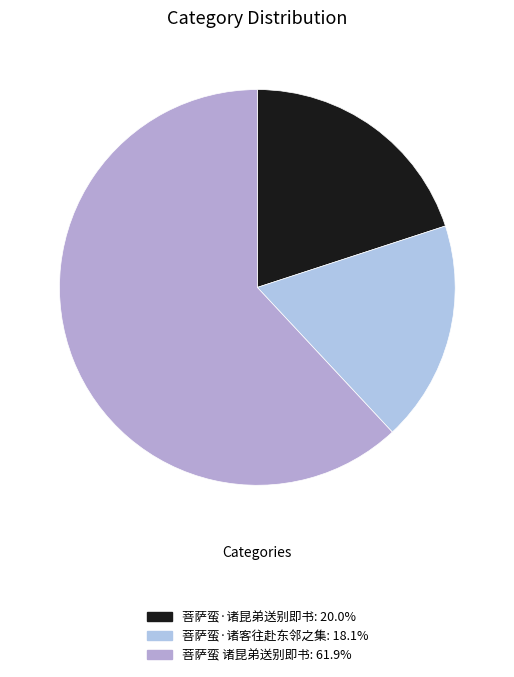

Count the number of slices in the pie.

3